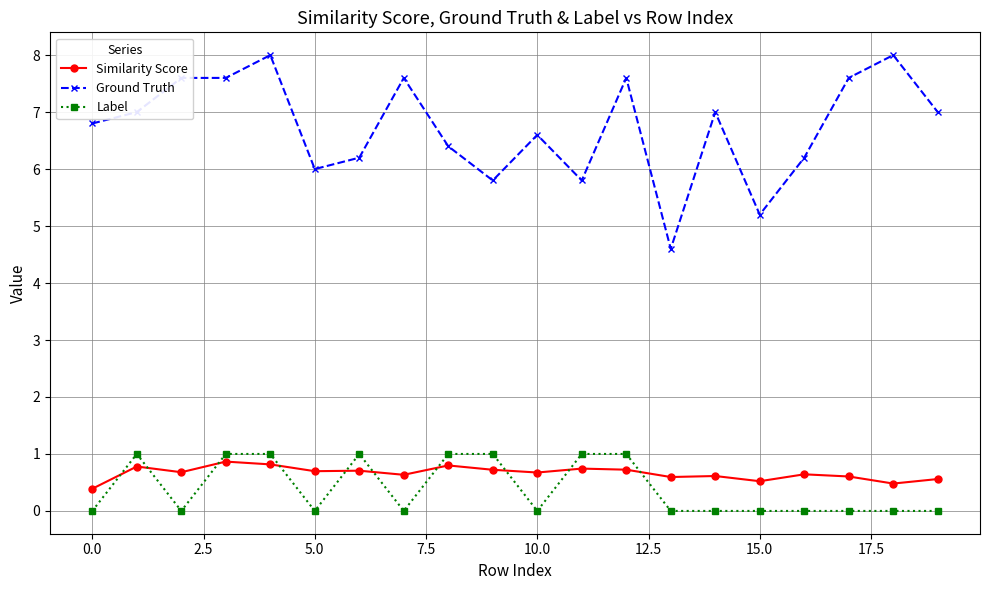

What is the value of the Similarity Score point at the 1st from the left?

0.4